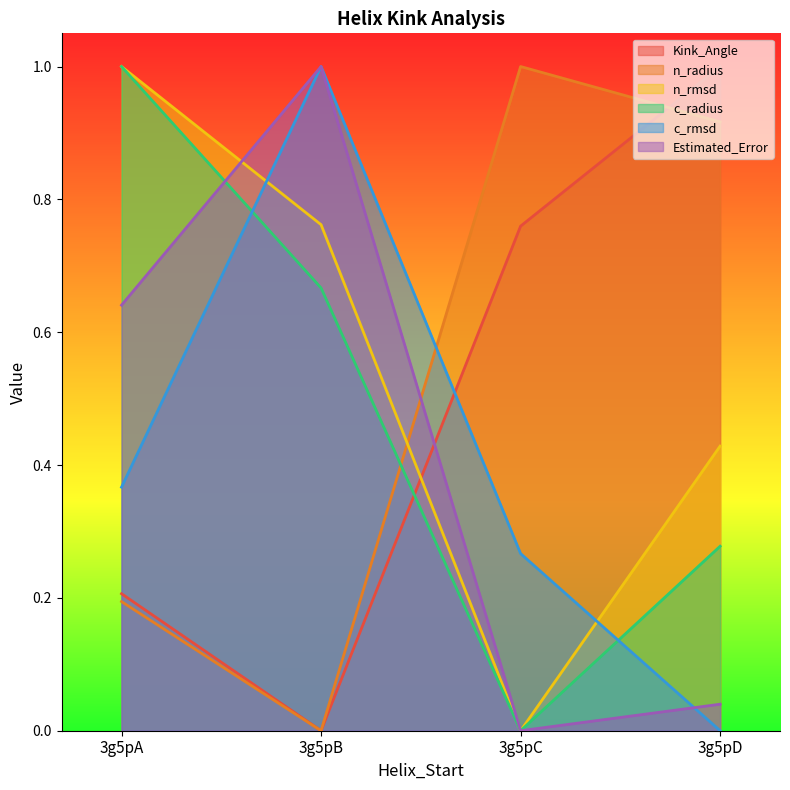

Reading left to right, transcribe all the data shown in this chart.

Kink_Angle: 0.2	0.0	0.8	1.0
n_radius: 0.2	0.0	1.0	0.9
n_rmsd: 1.0	0.8	0.0	0.4
c_radius: 1.0	0.7	0.0	0.3
c_rmsd: 0.4	1.0	0.3	0.0
Estimated_Error: 0.6	1.0	0.0	0.0